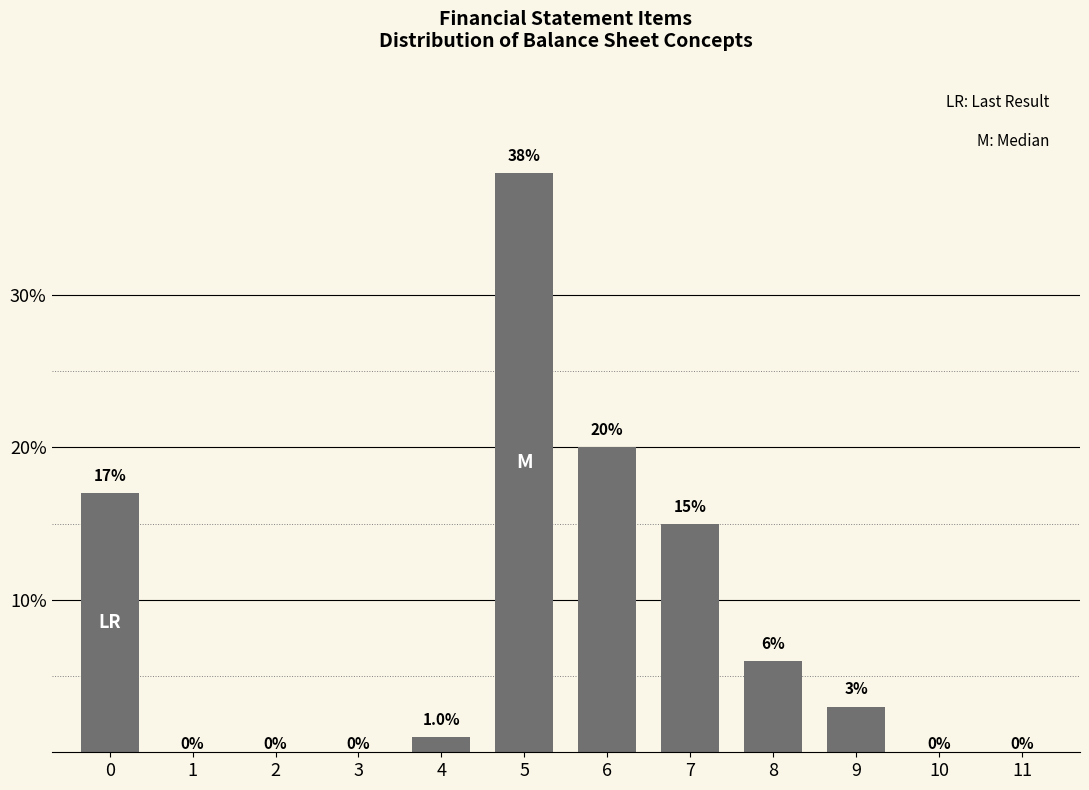

Reading left to right, transcribe all the data shown in this chart.

0=17	1=0	2=0	3=0	4=1	5=38	6=20	7=15	8=6	9=3	10=0	11=0